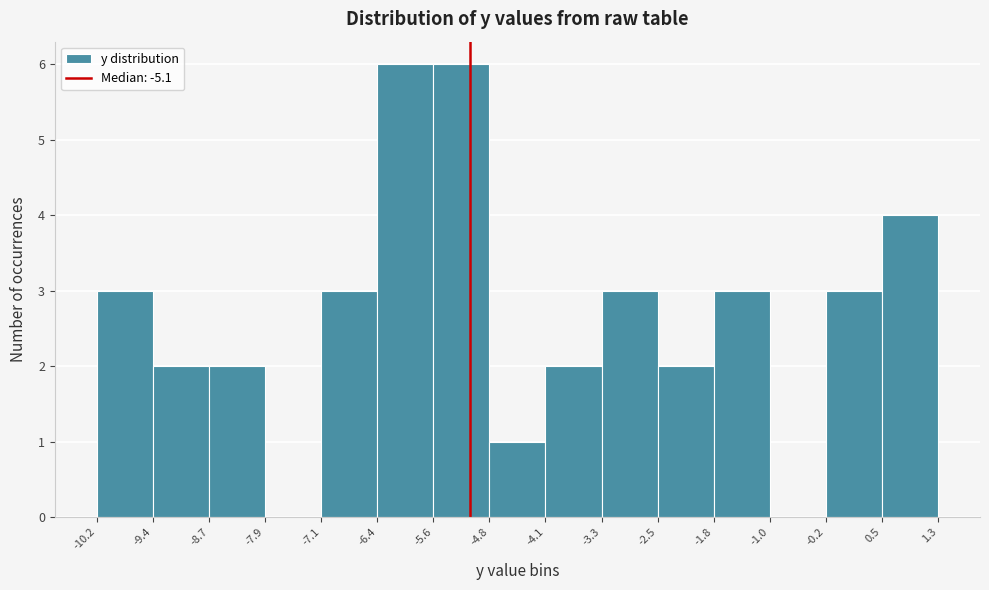

What is the height of the bar covering -8.7 to -7.9 on the x-axis? The values are not printed on the chart, so give them approximately, as read against the axis.

2